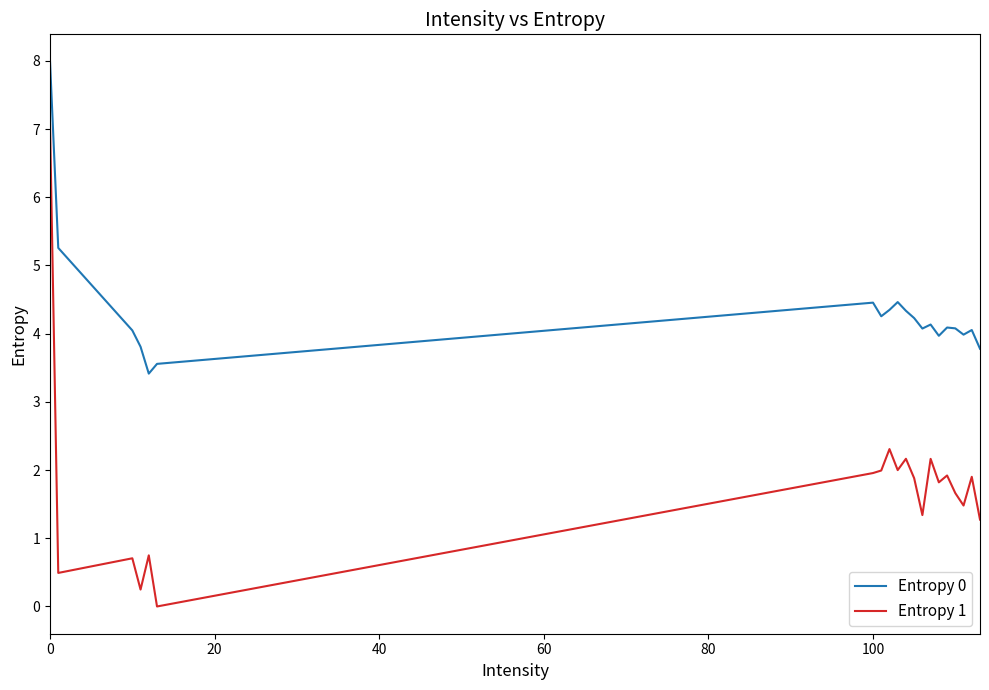

True or false: Entropy 1 and Entropy 0 intersect in this chart.

False